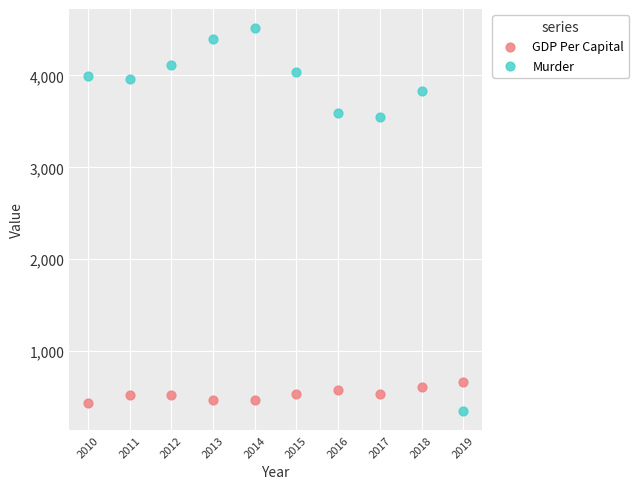

Across all data points, what is the range of X values (max minus min)?

9